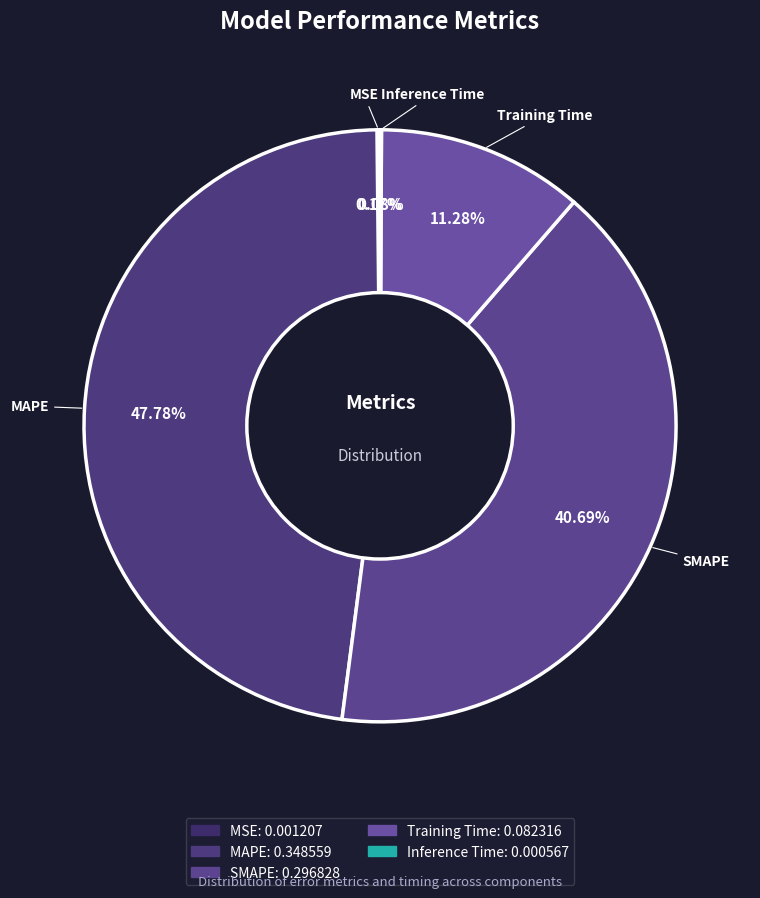

Combined, what portion of the pie is MAPE and SMAPE?

88.5%